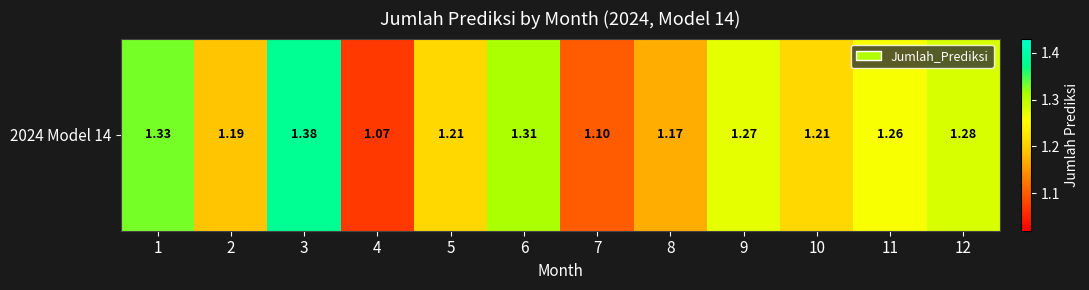

Rank the categories by value from lowest to highest.

4, 7, 8, 2, 5, 10, 11, 9, 12, 6, 1, 3